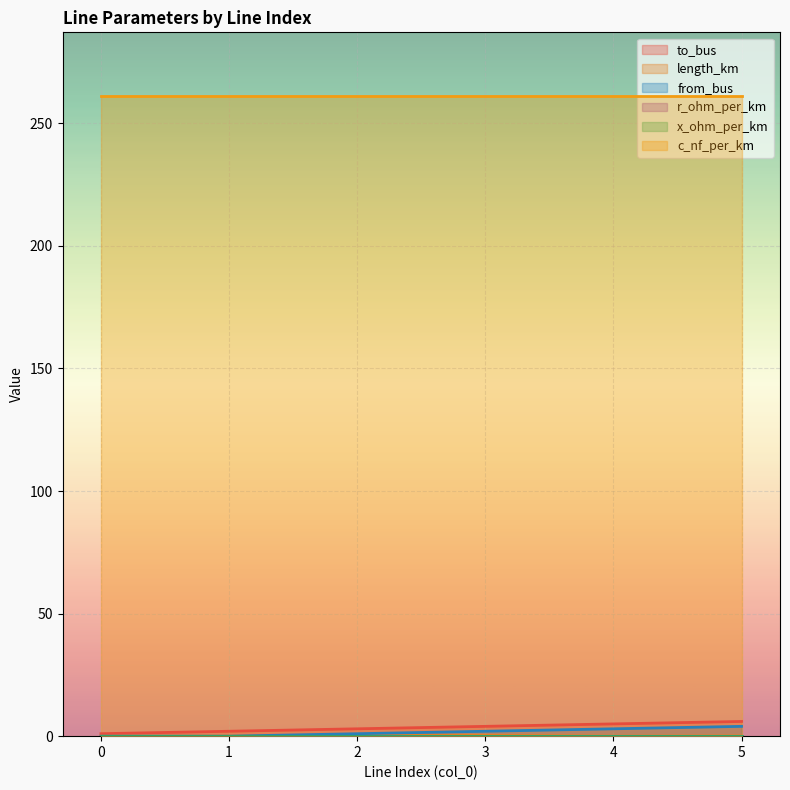

At which category is the sum across all series the highest?

5